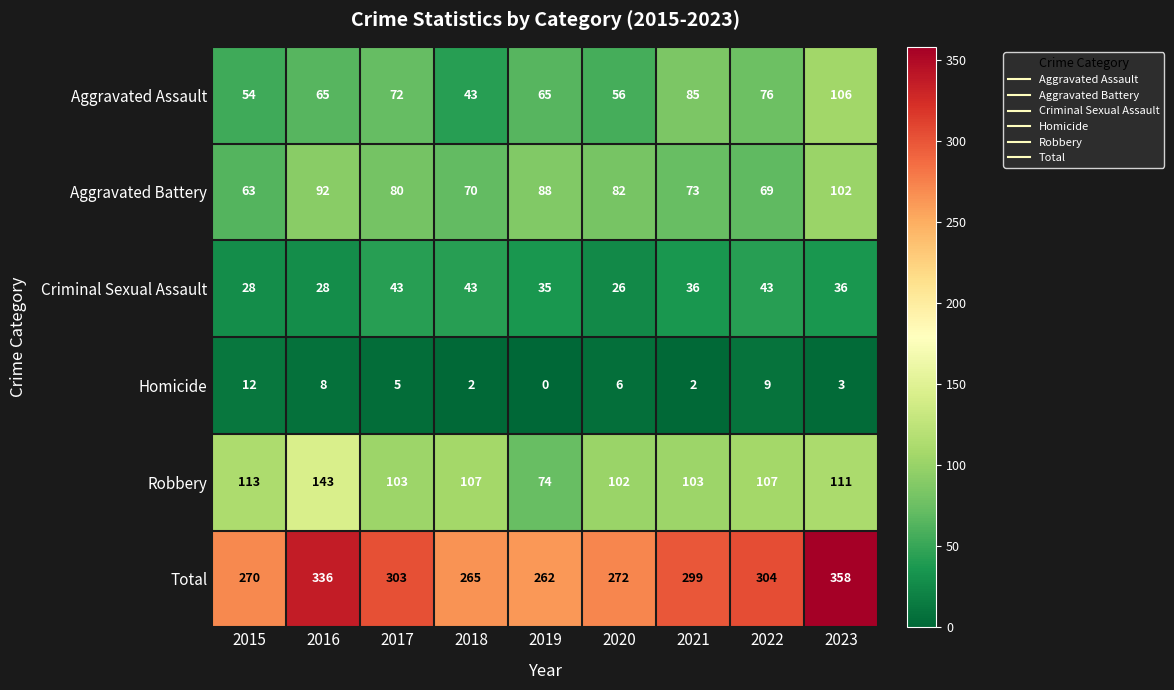

What is the total value across all series at 2021?

598